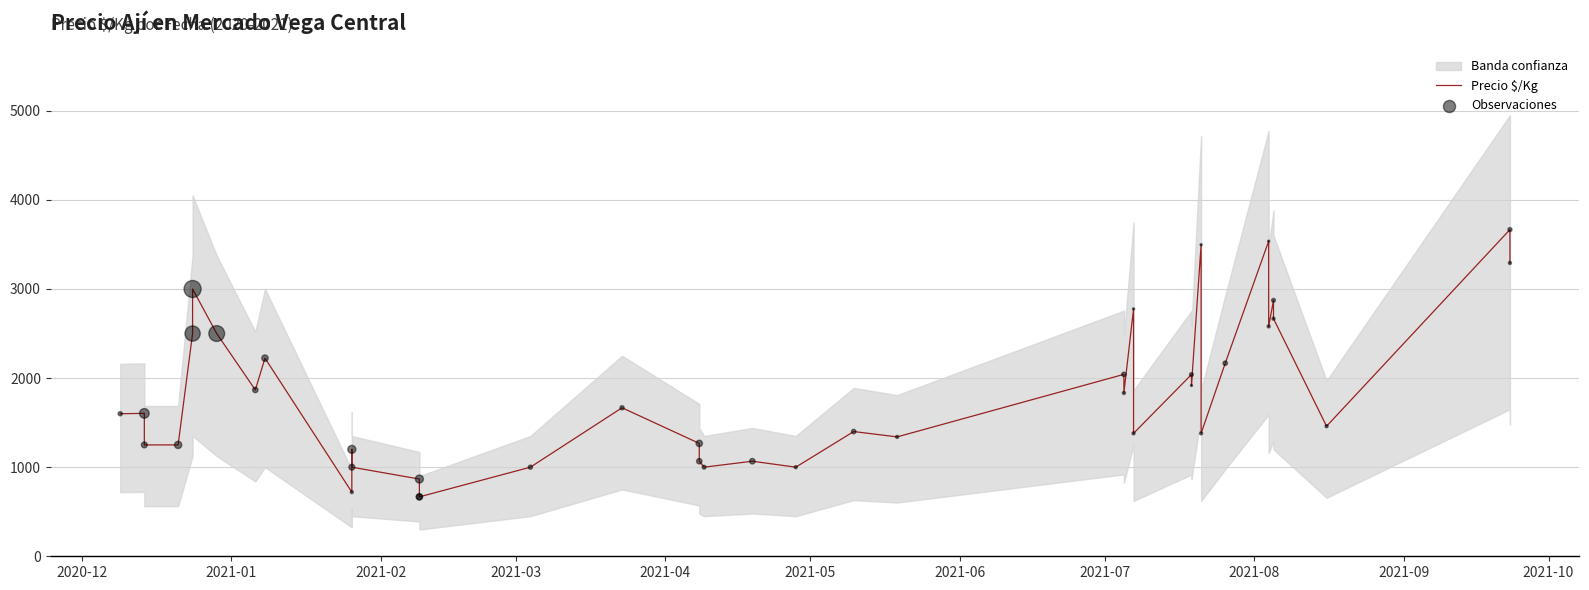

Which series has the largest total across all categories?

Precio $/Kg